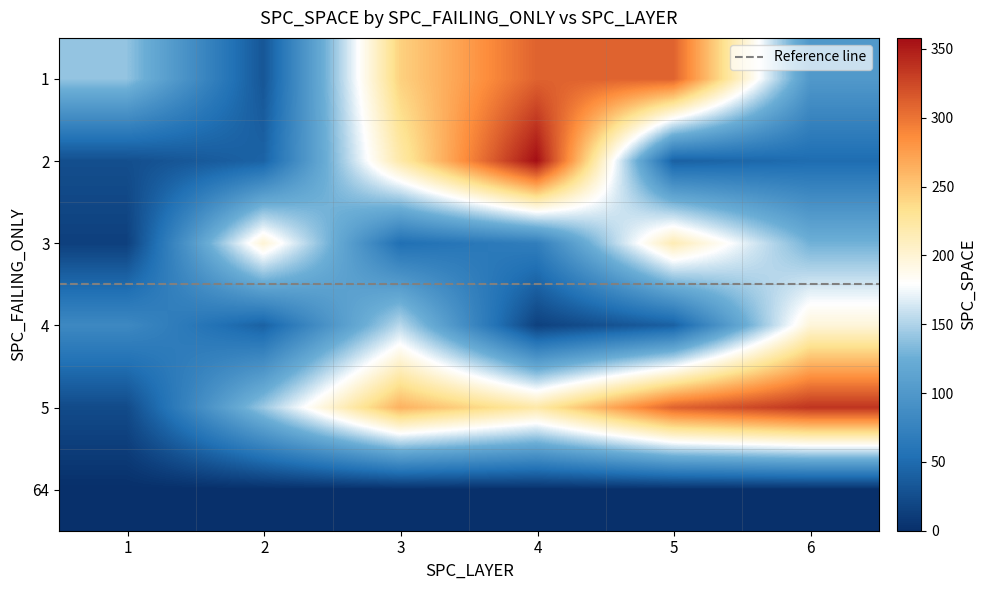

What is the difference between the maximum and minimum values in the 5 series?

313